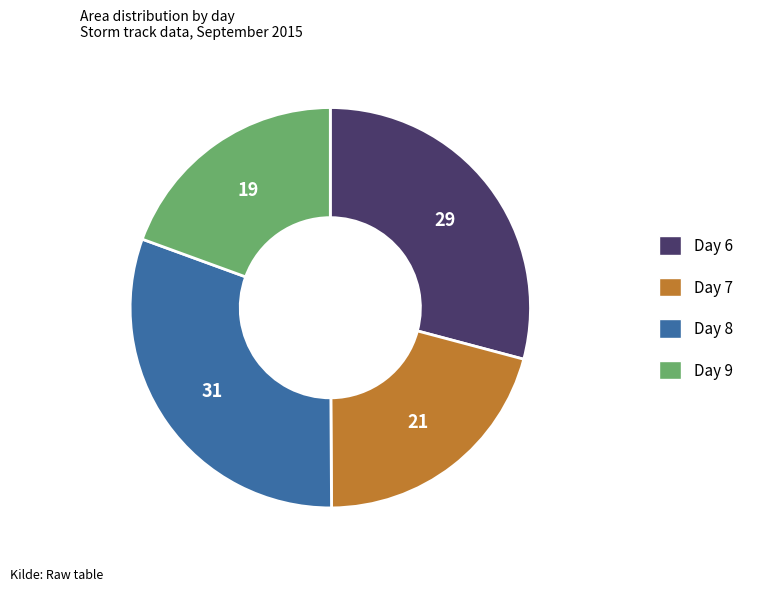

Does any single category account for the majority?

No